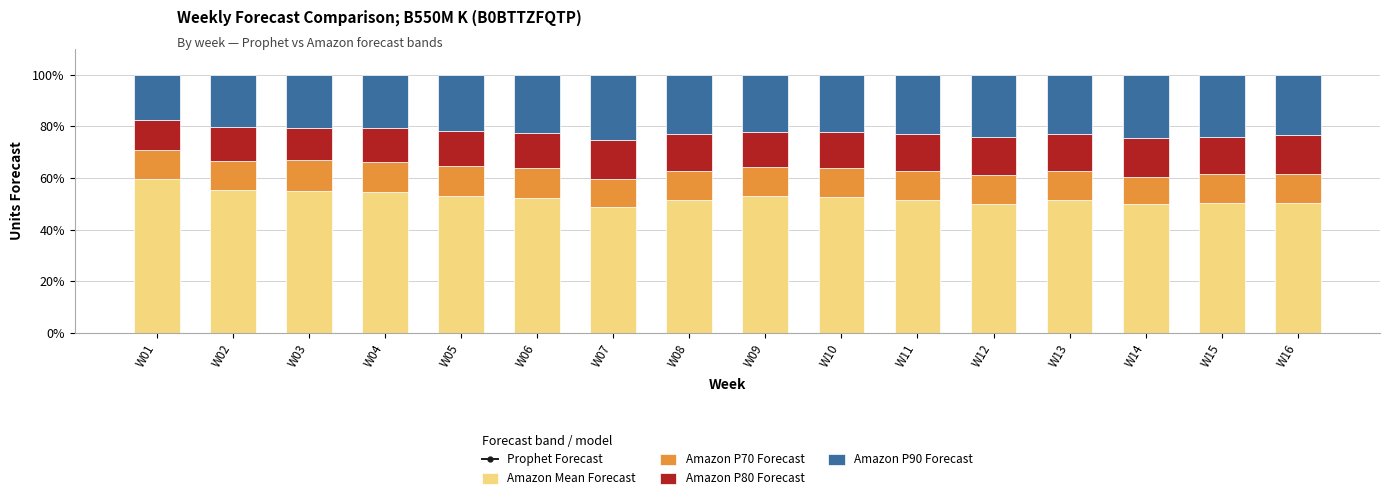

Which series has the largest range (max minus min)?

Prophet Forecast